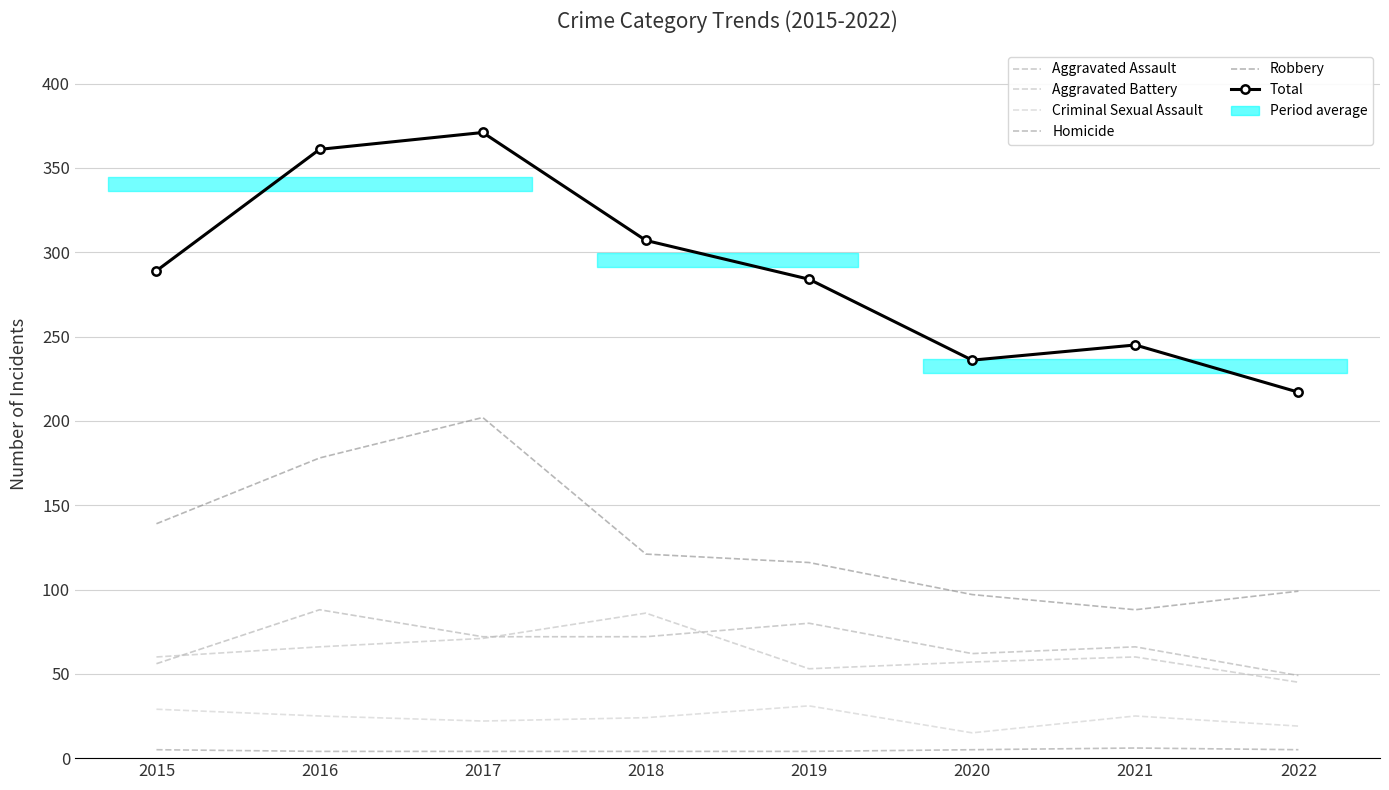

Reading left to right, what are all the values shown in this chart?

Aggravated Assault: 2015=56	2016=88	2017=72	2018=72	2019=80	2020=62	2021=66	2022=49
Aggravated Battery: 2015=60	2016=66	2017=71	2018=86	2019=53	2020=57	2021=60	2022=45
Criminal Sexual Assault: 2015=29	2016=25	2017=22	2018=24	2019=31	2020=15	2021=25	2022=19
Homicide: 2015=5	2016=4	2017=4	2018=4	2019=4	2020=5	2021=6	2022=5
Robbery: 2015=139	2016=178	2017=202	2018=121	2019=116	2020=97	2021=88	2022=99
Total: 2015=289	2016=361	2017=371	2018=307	2019=284	2020=236	2021=245	2022=217